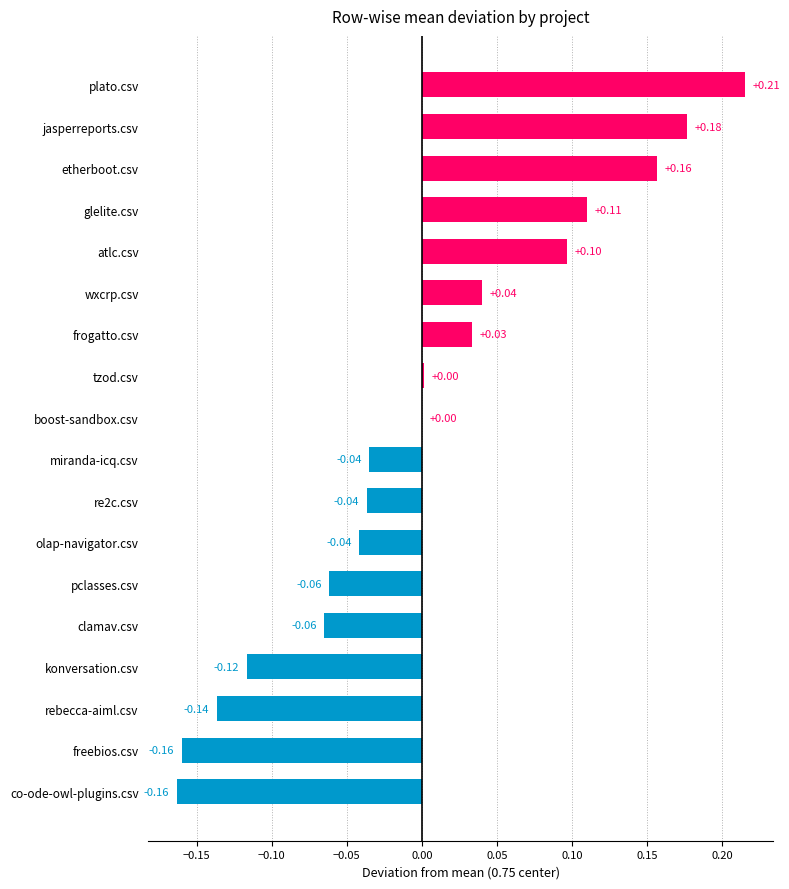

How many series are shown in this chart?

1